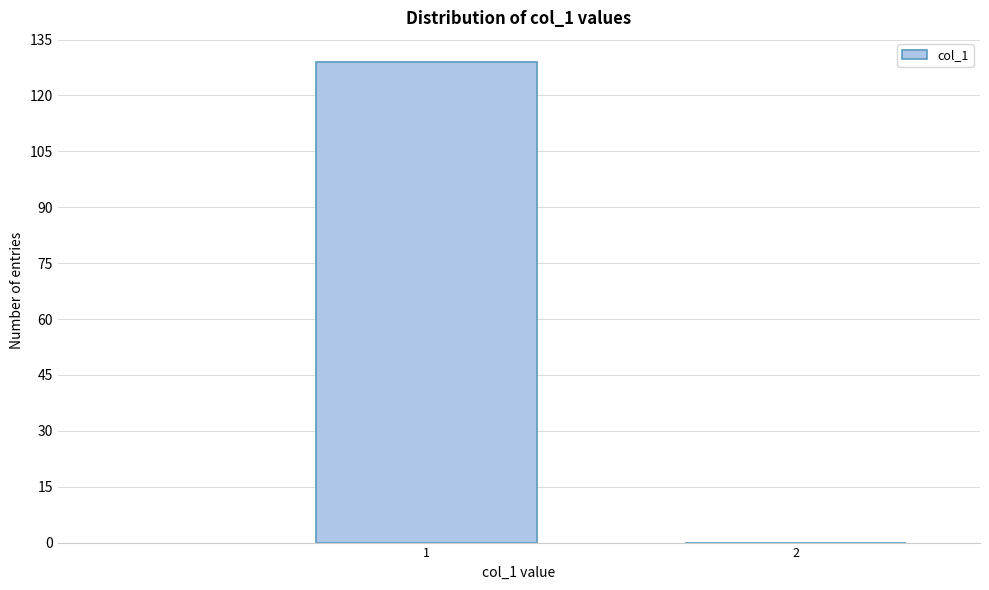

Reading left to right, what are all the values shown in this chart?

1=129	2=0